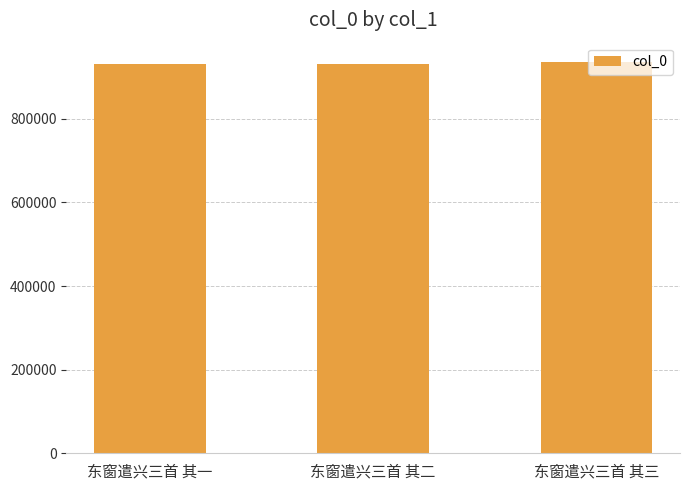

What is the maximum value shown in the chart?

935304